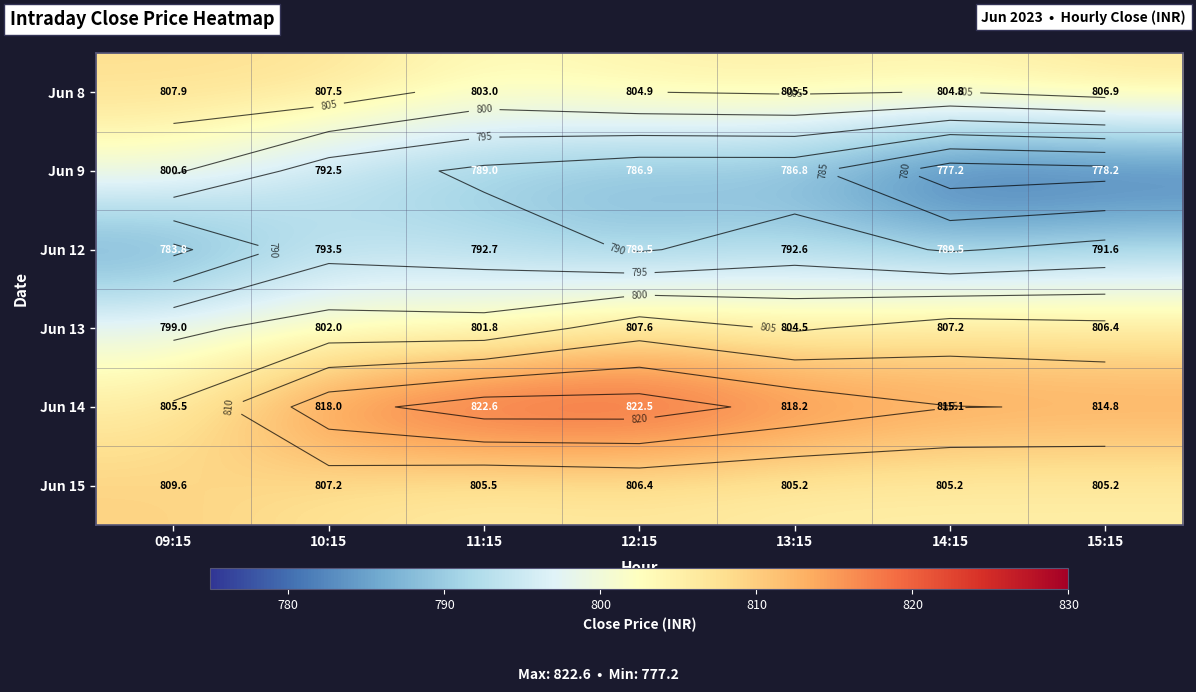

At how many categories does at least one series exceed 801?

7